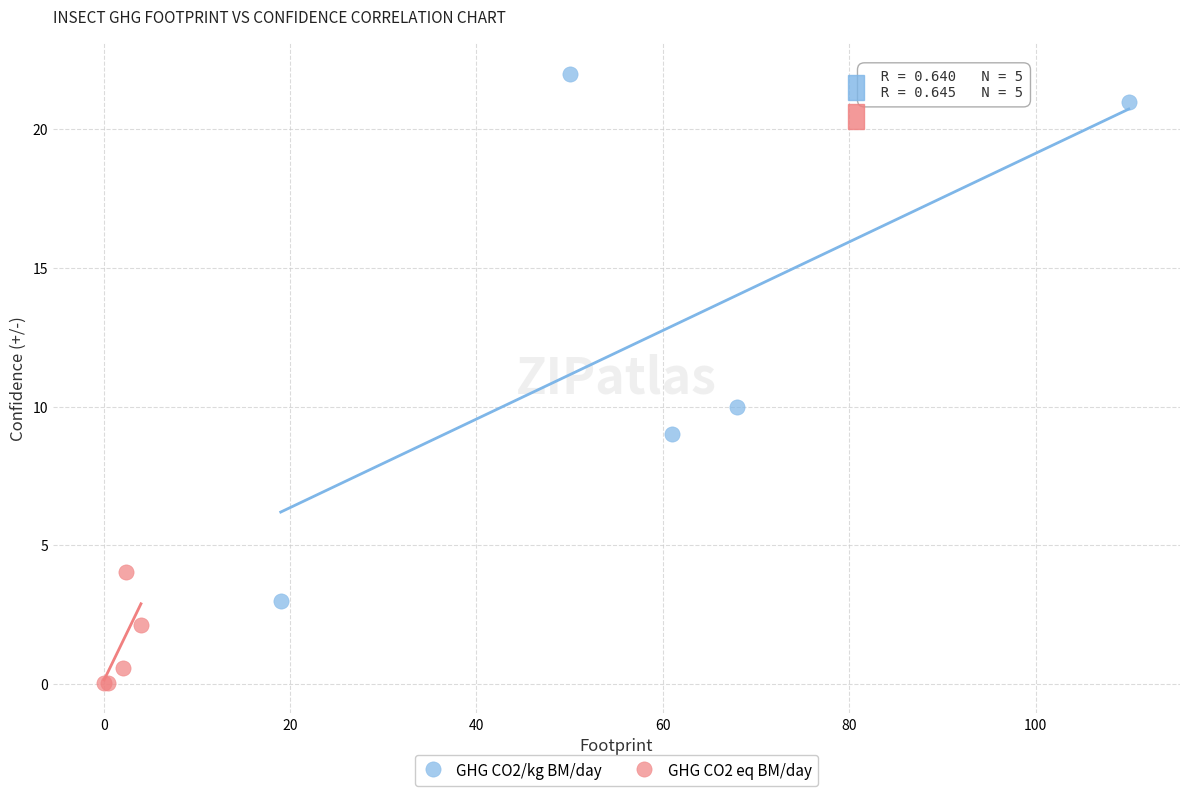

Which series has the widest spread of Y values?

GHG CO2/kg BM/day